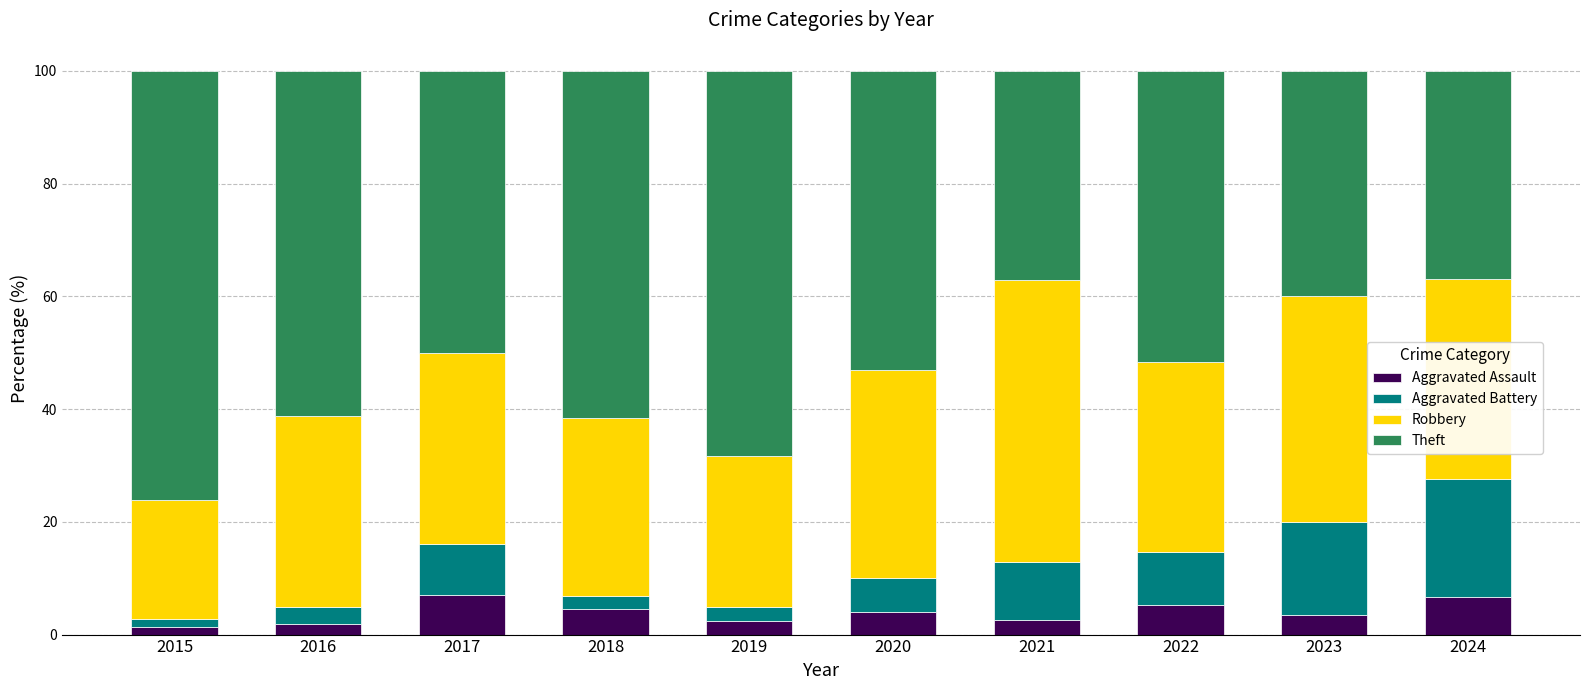

How many distinct data groups are displayed?

4